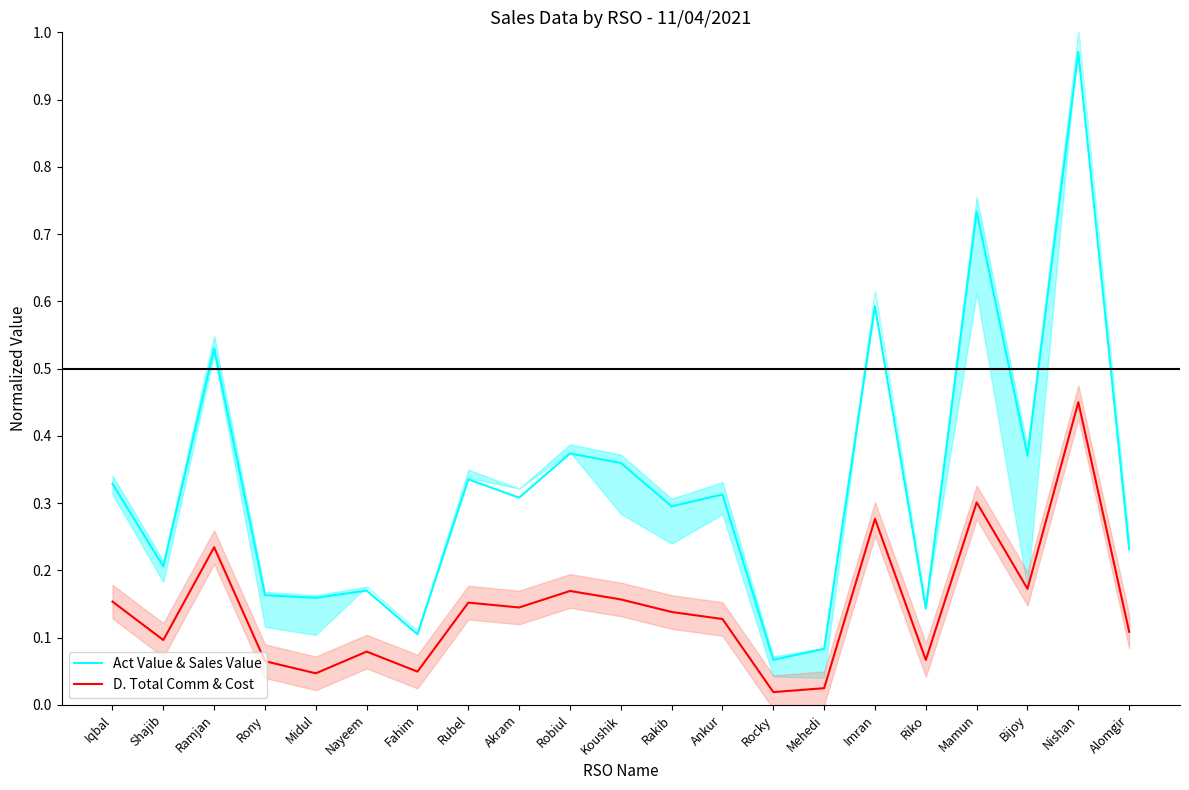

Is the value of Act Value & Sales Value at Nayeem greater than the value of D. Total Comm & Cost at Mehedi?

Yes